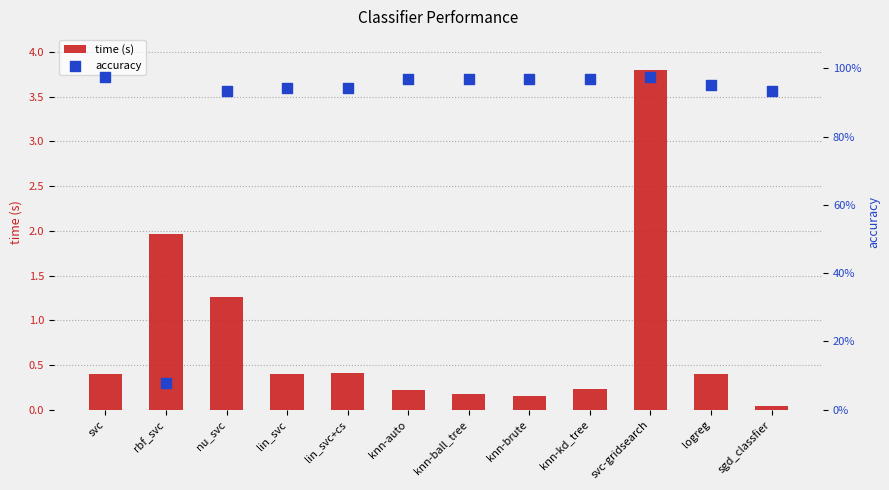

Which series contains the lowest Y value?

time (s)